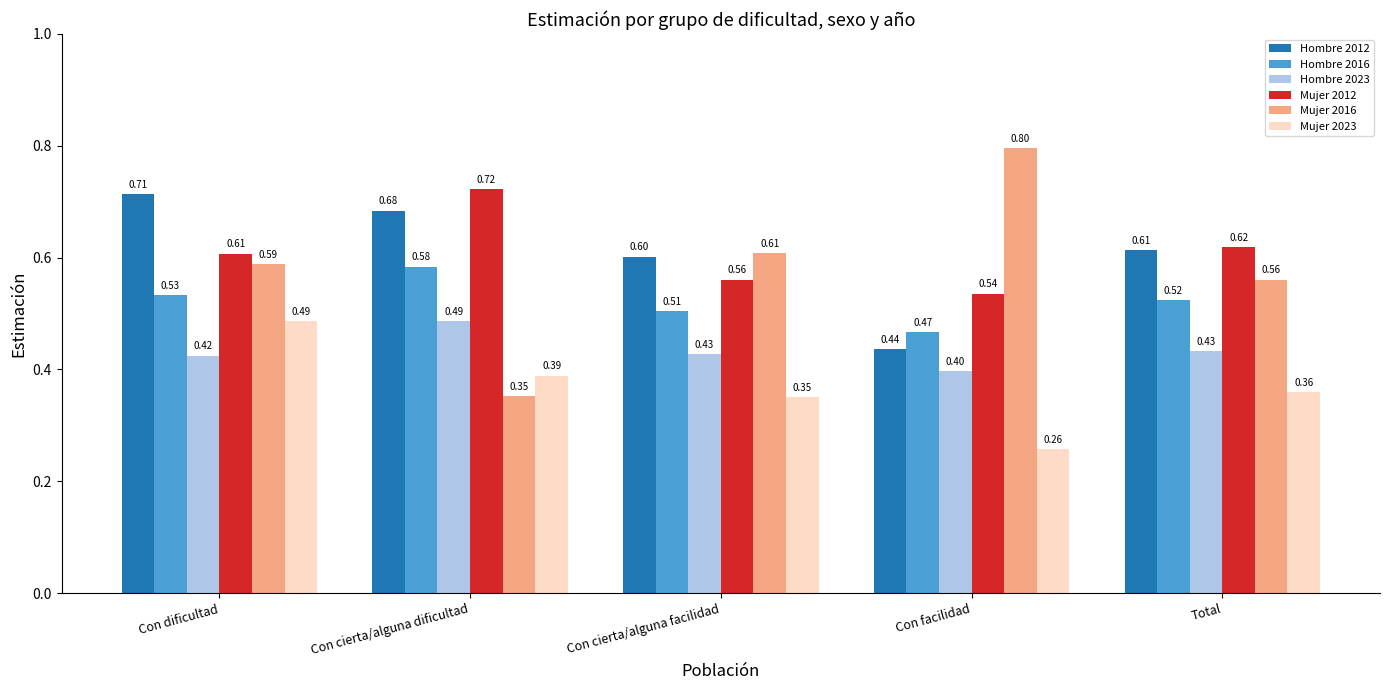

What is the total value across all series at Con cierta/alguna dificultad?

3.2